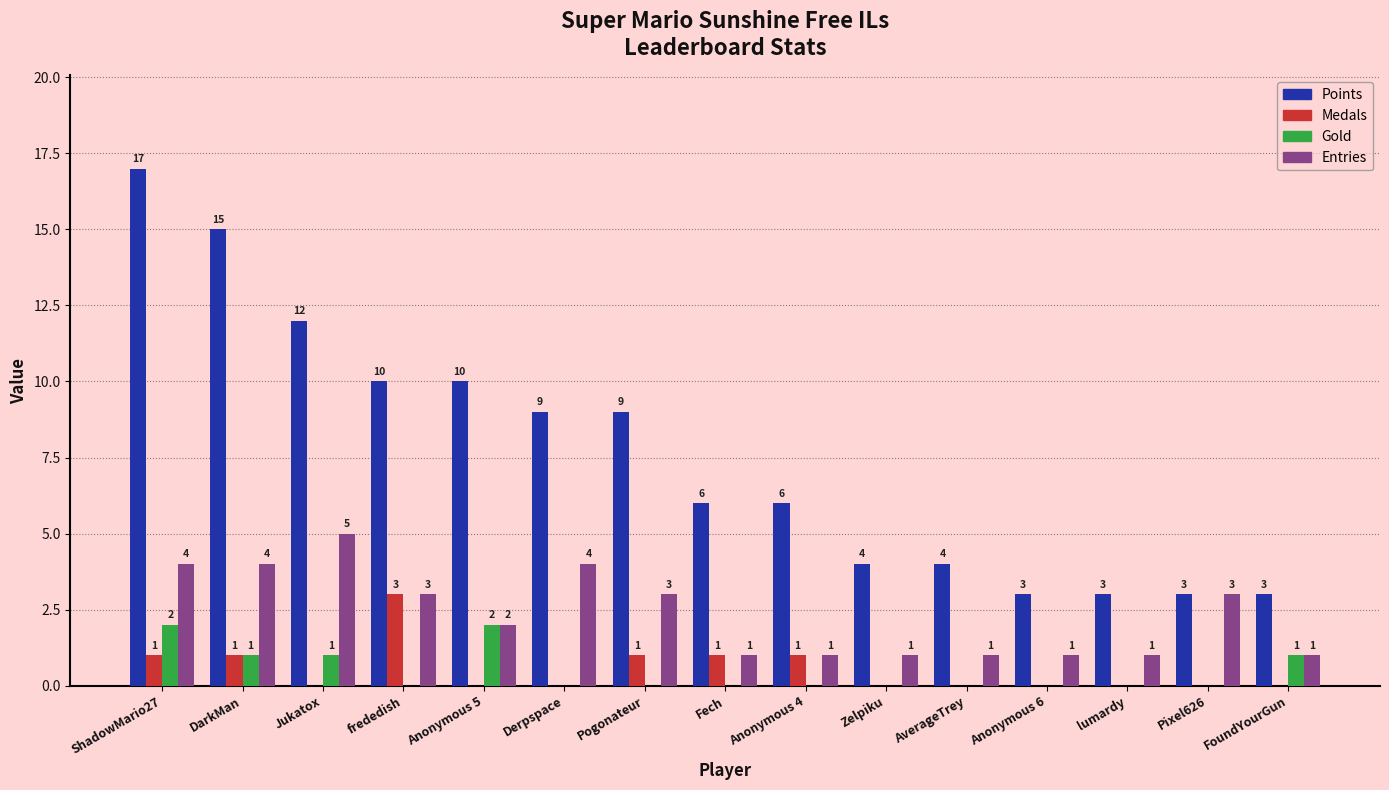

What is the sum of all Medals values?

8